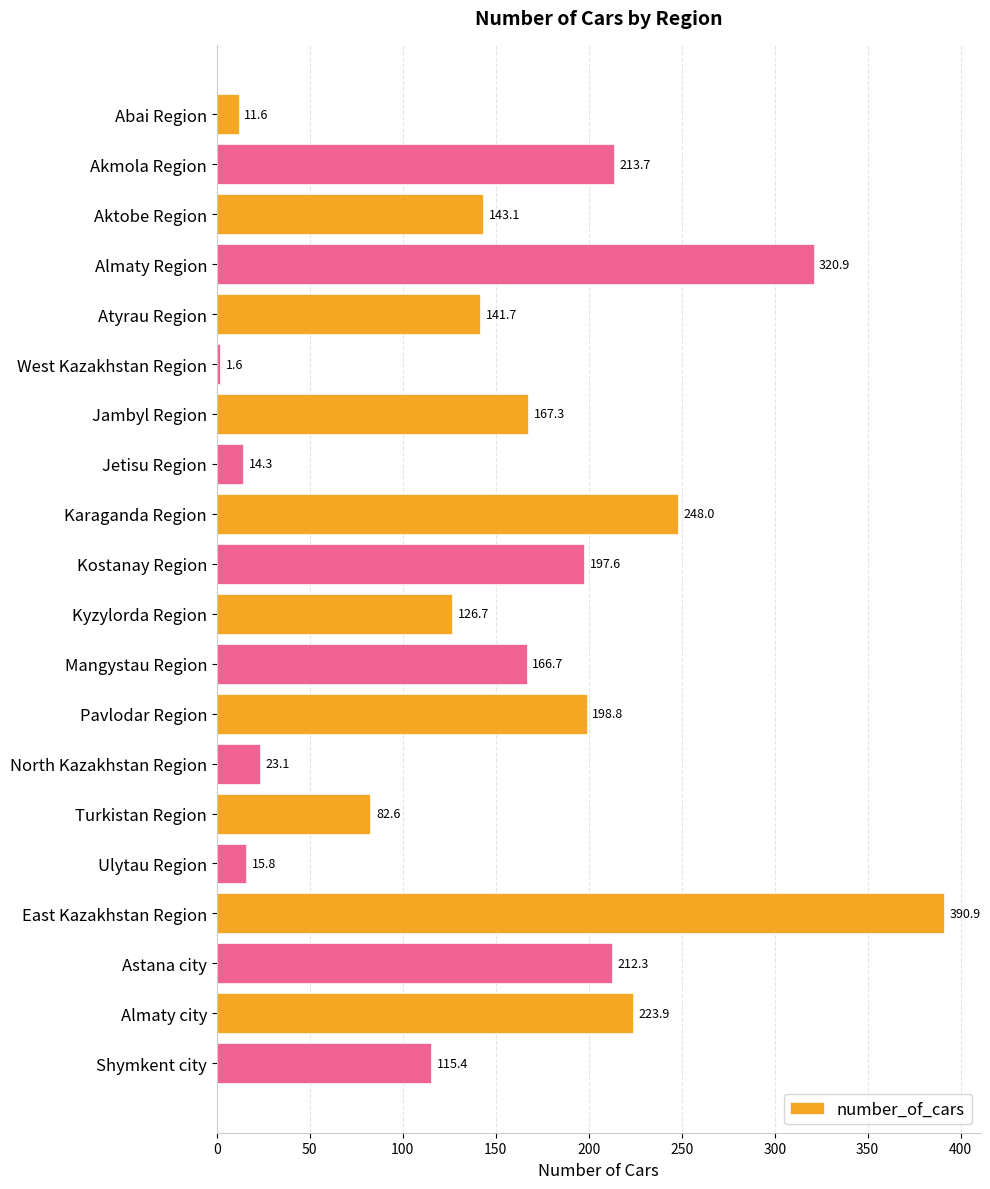

What is the label of the 16th bar from the bottom?

Atyrau Region